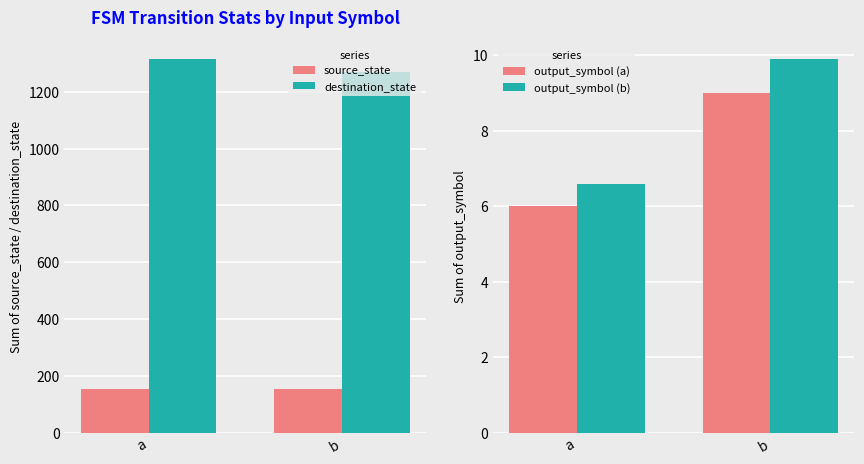

Reading left to right, transcribe all the data shown in this chart.

source_state: 153.0	153.0
destination_state: 1316.0	1270.0
output_symbol (a): 6.0	9.0
output_symbol (b): 6.6	9.9